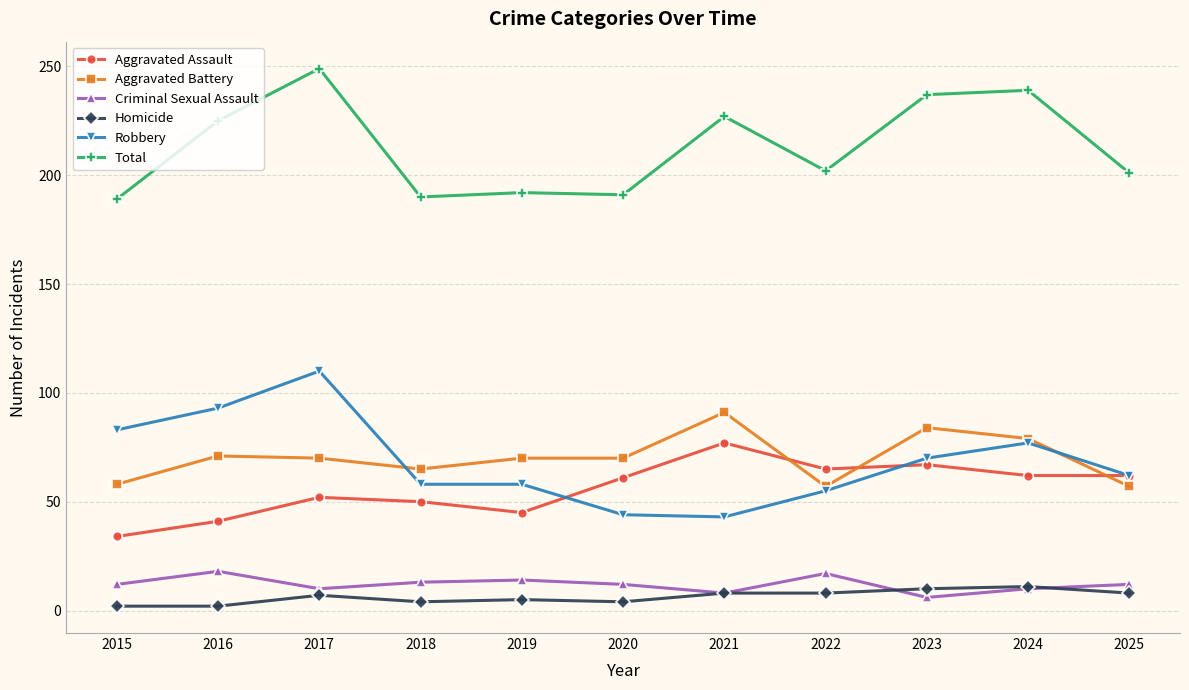

What is the spread (max minus min) of values at 2024?

229